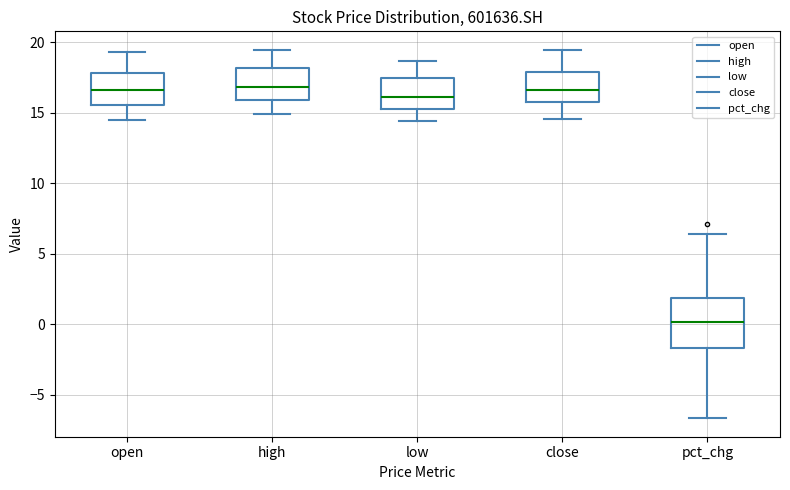

Reading left to right, read every box against the y-axis: the position of its median line, the range the box covers, and the ends of its whiskers. The values are not printed on the chart, so give them approximately, as read against the axis.

open: median 16.5, box 15.5 to 18.0, whiskers 14.5 to 19.5
high: median 17.0, box 16.0 to 18.0, whiskers 15.0 to 19.5
low: median 16.0, box 15.5 to 17.5, whiskers 14.5 to 18.5
close: median 16.5, box 15.5 to 18.0, whiskers 14.5 to 19.5
pct_chg: median 0.0, box -1.5 to 2.0, whiskers -6.5 to 6.5